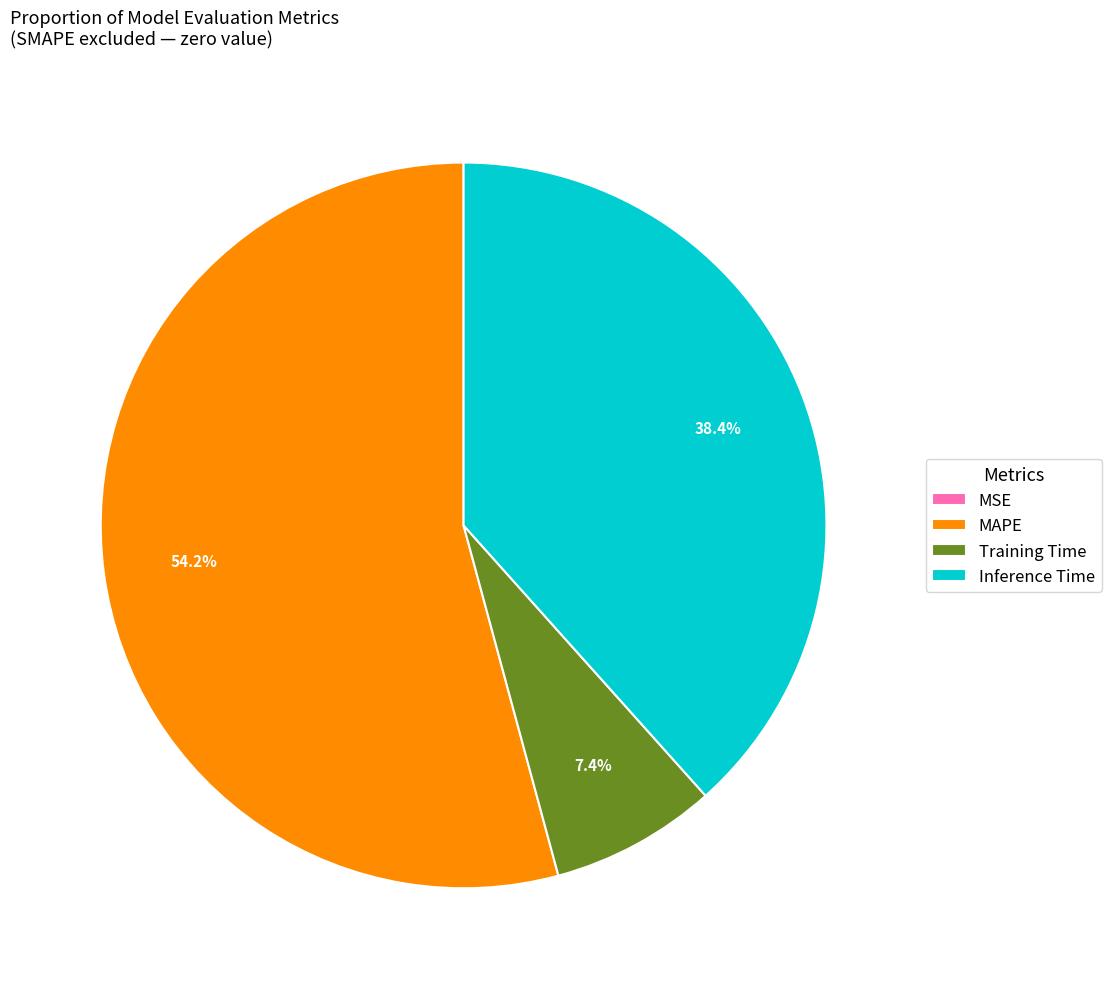

Which category has the biggest portion of the pie?

MAPE